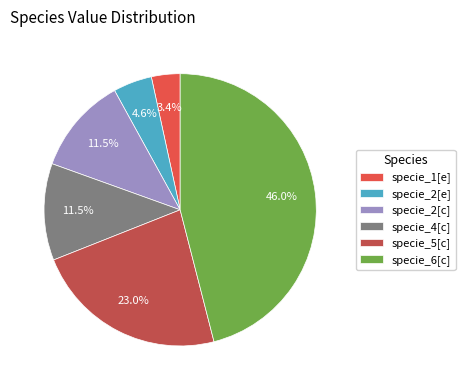

Which slice is the largest?

specie_6[c]